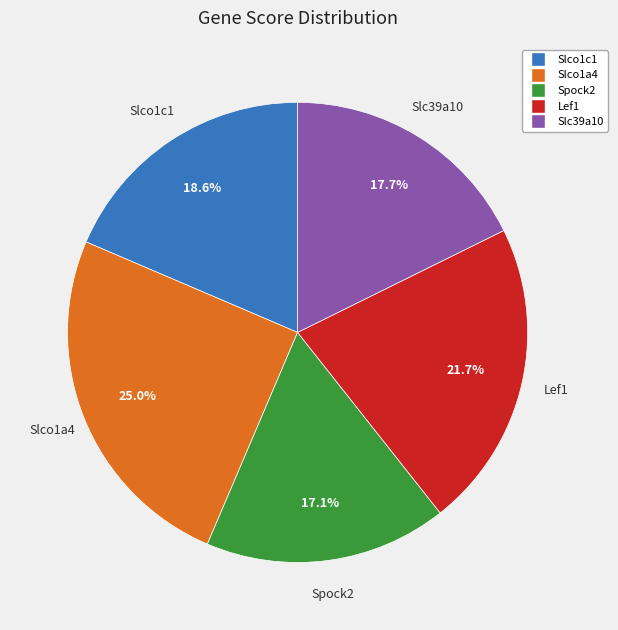

Is it true that Lef1 is 22% of the pie?

True